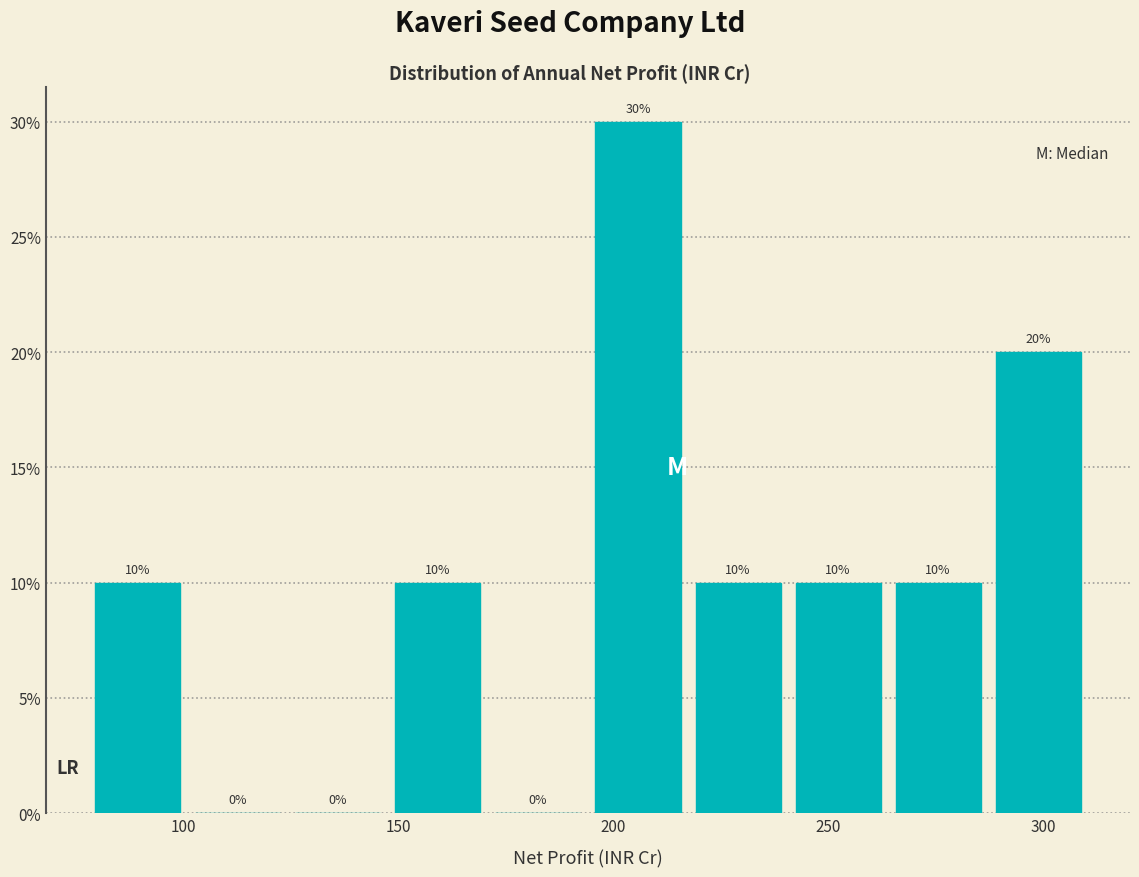

Reading left to right, list every bar in this chart as the range it spans on the x-axis followed by its height. The bar edges are not printed on the chart, so give them approximately, as read against the axis.

80 to 100: 10
100 to 125: 0
125 to 150: 0
150 to 170: 10
170 to 195: 0
195 to 215: 30
215 to 240: 10
240 to 265: 10
265 to 285: 10
285 to 310: 20